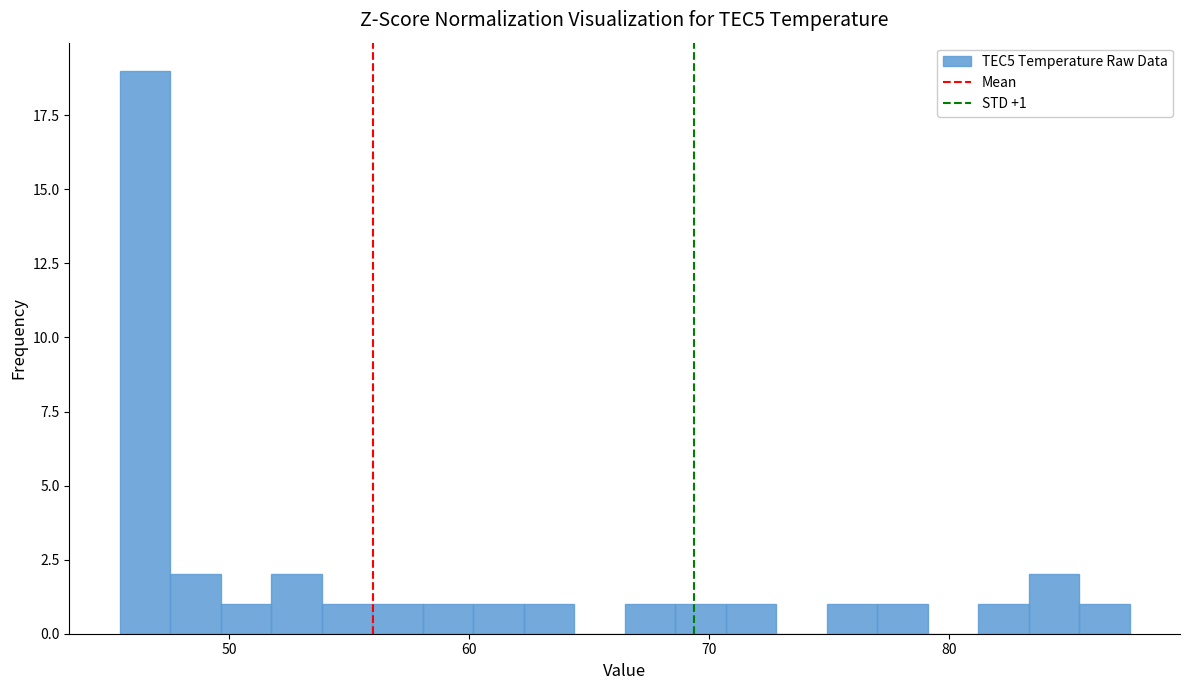

Read against the x-axis, roughly where is the centre of the tallest bar?

46